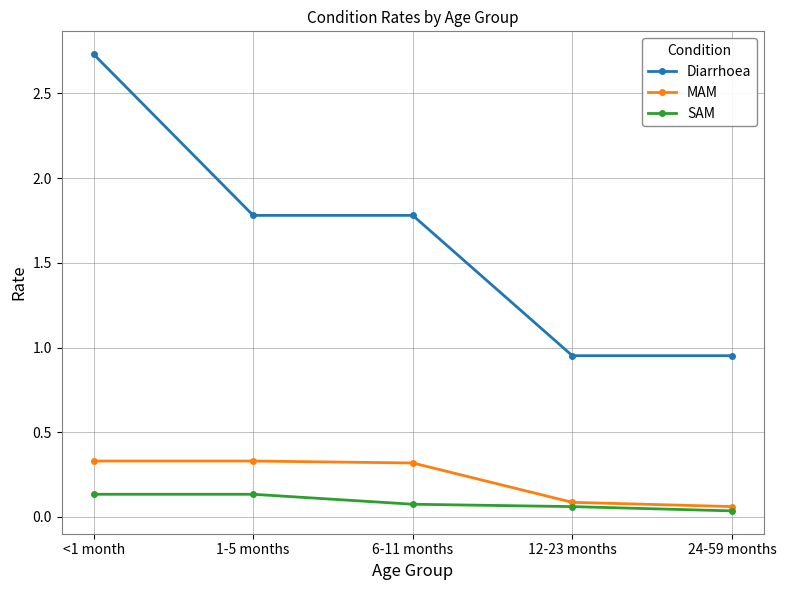

How many lines are shown in the chart?

3